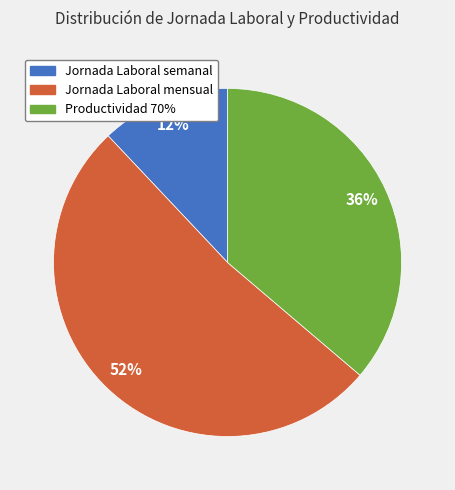

To the nearest percent, what is the average slice percentage?

33%